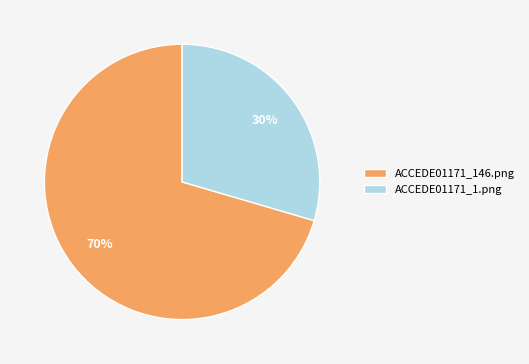

What is the smallest slice in the pie chart?

ACCEDE01171_1.png